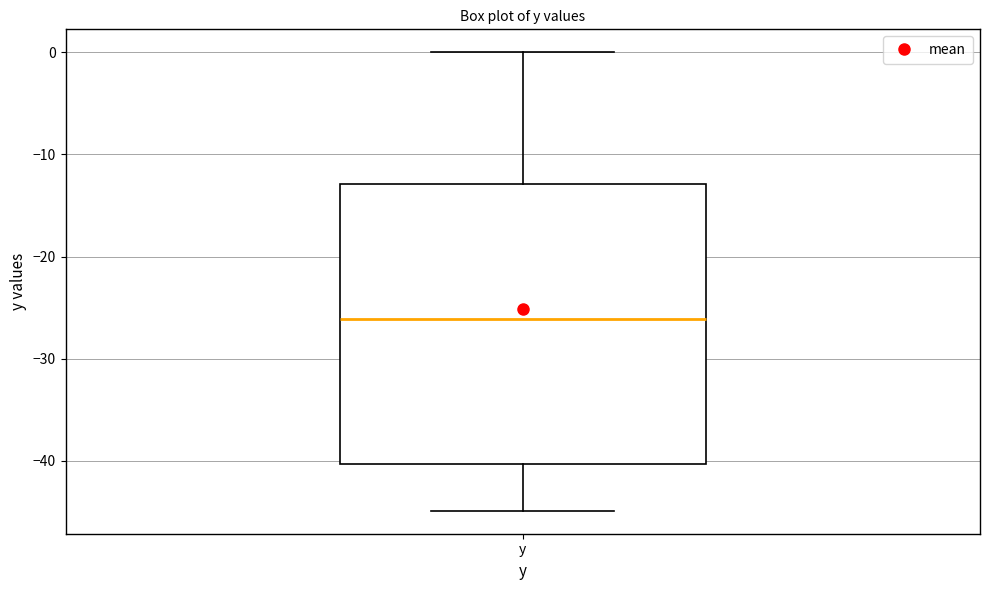

Where does the upper whisker of the box for y end on the y-axis? The values are not printed on the chart, so give them approximately, as read against the axis.

0